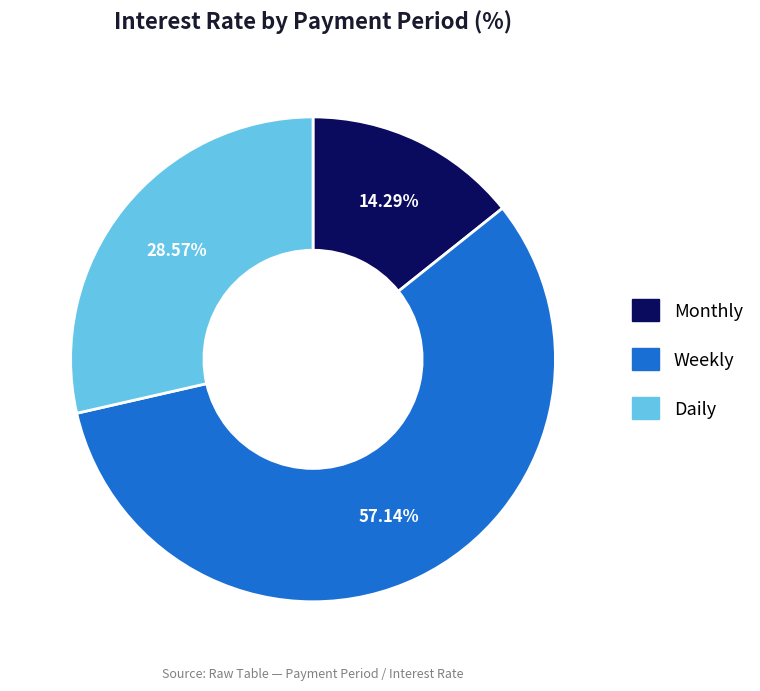

True or false: Daily accounts for 38% of the total.

False